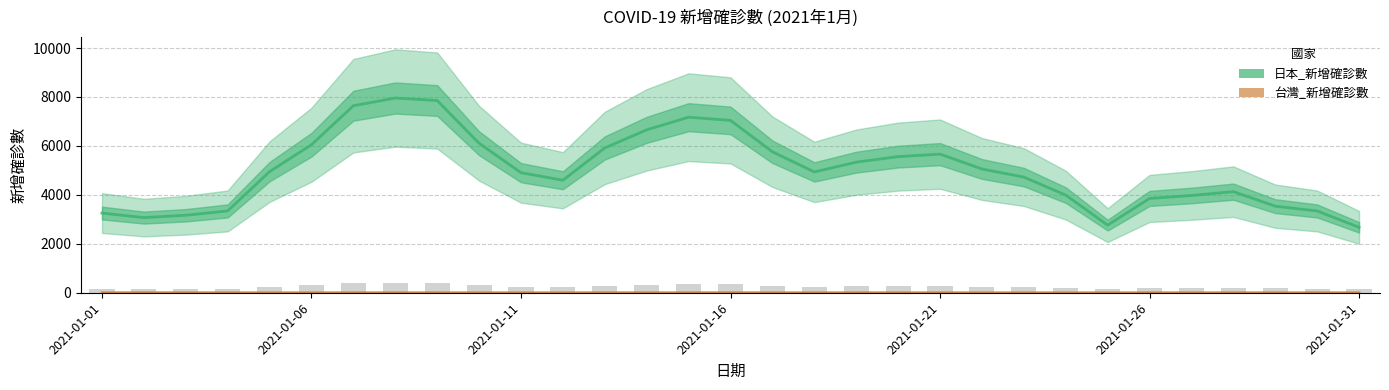

Which series has the largest range (max minus min)?

日本_新增確診數